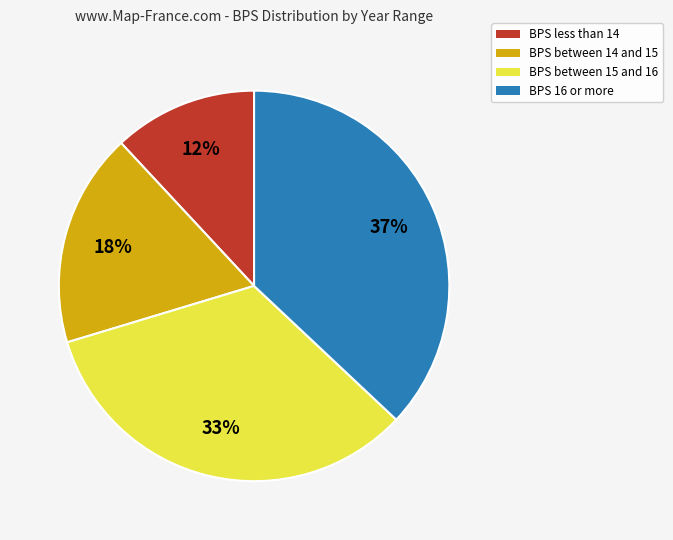

Is there a majority slice in this chart?

No